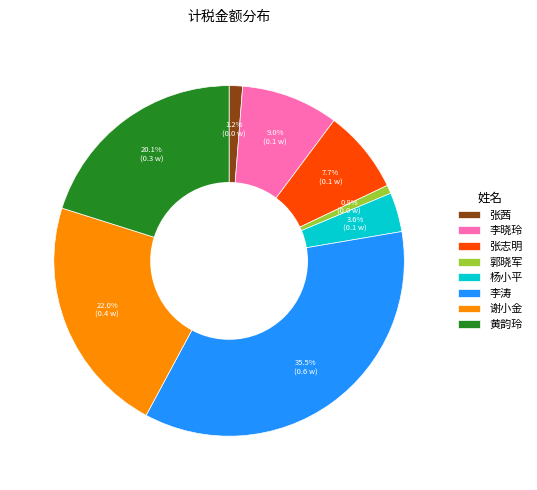

How many segments does this pie chart have?

8